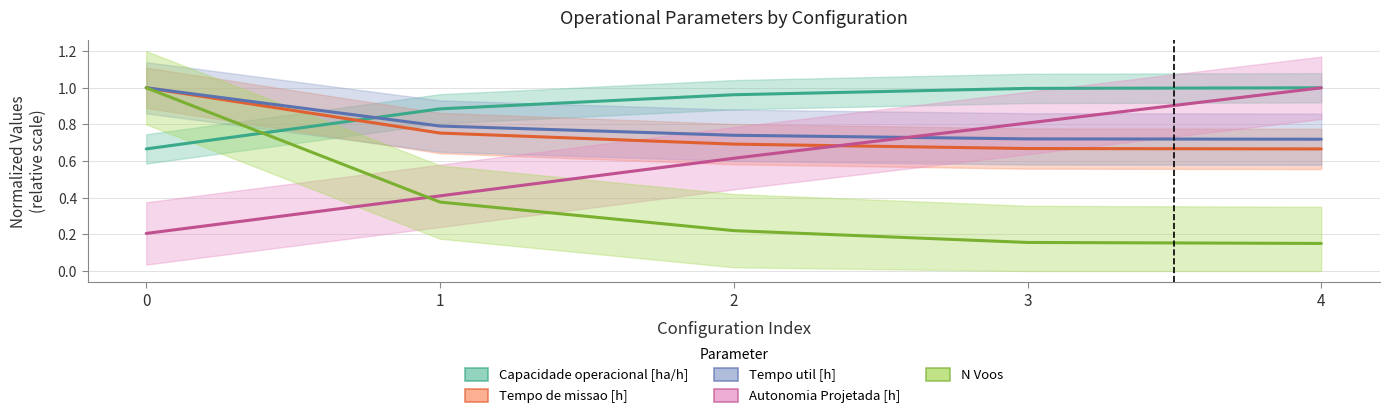

What is the difference between the maximum and minimum values in the Capacidade operacional [ha/h] series?

0.3